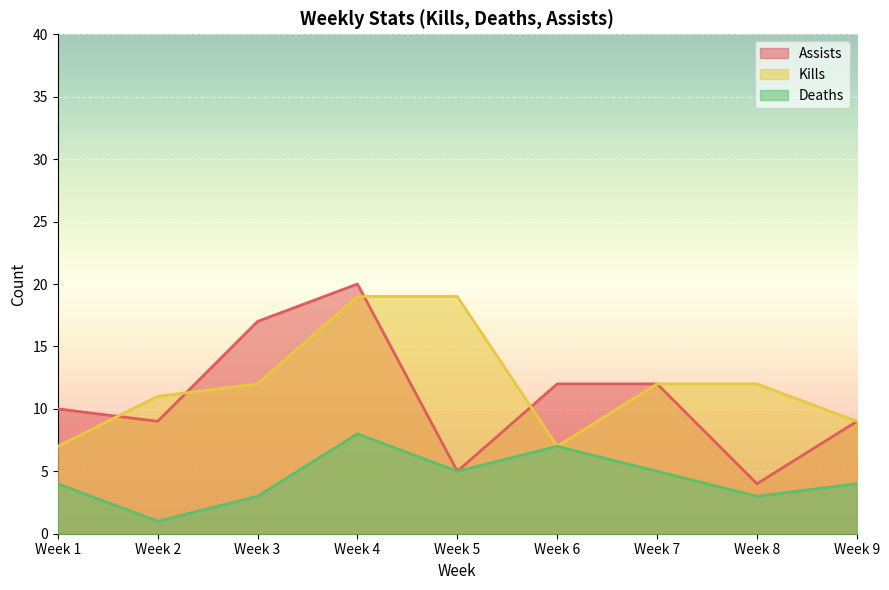

Rank the series at Week 3 from highest to lowest value.

Assists, Kills, Deaths